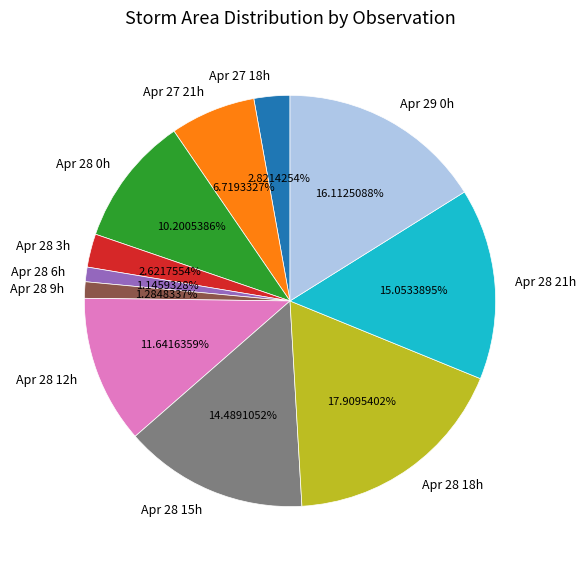

Do Apr 28 3h and Apr 28 12h together represent more than half of the pie?

No